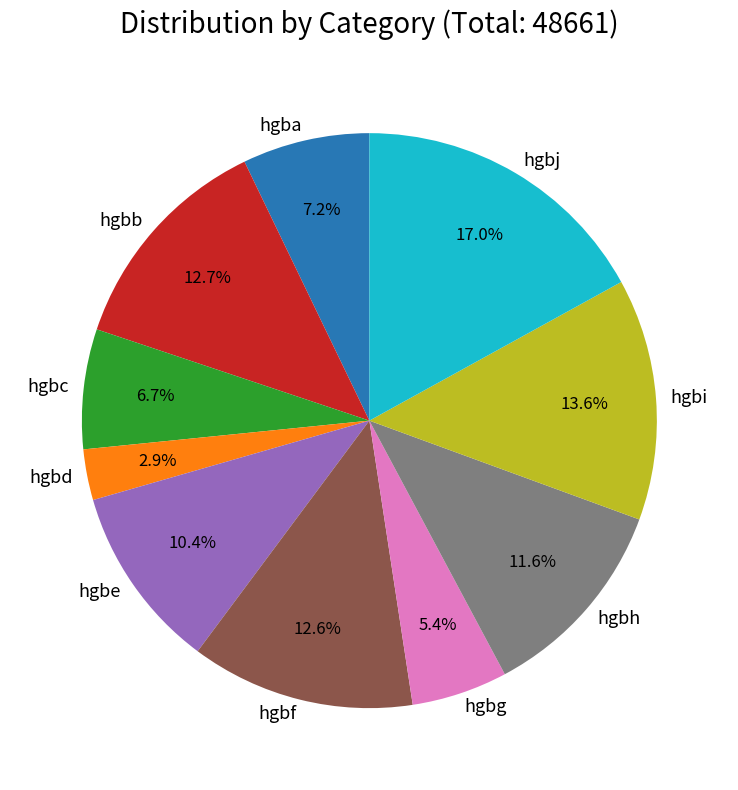

Is it true that hgbh is 12% of the pie?

True